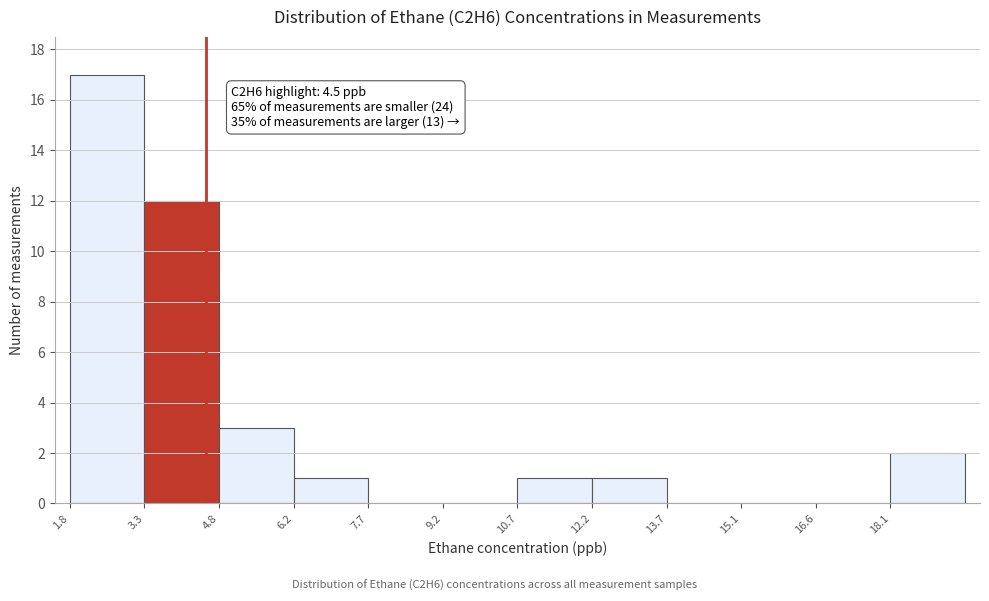

Which range on the x-axis has the tallest bar?

1.8 to 3.2